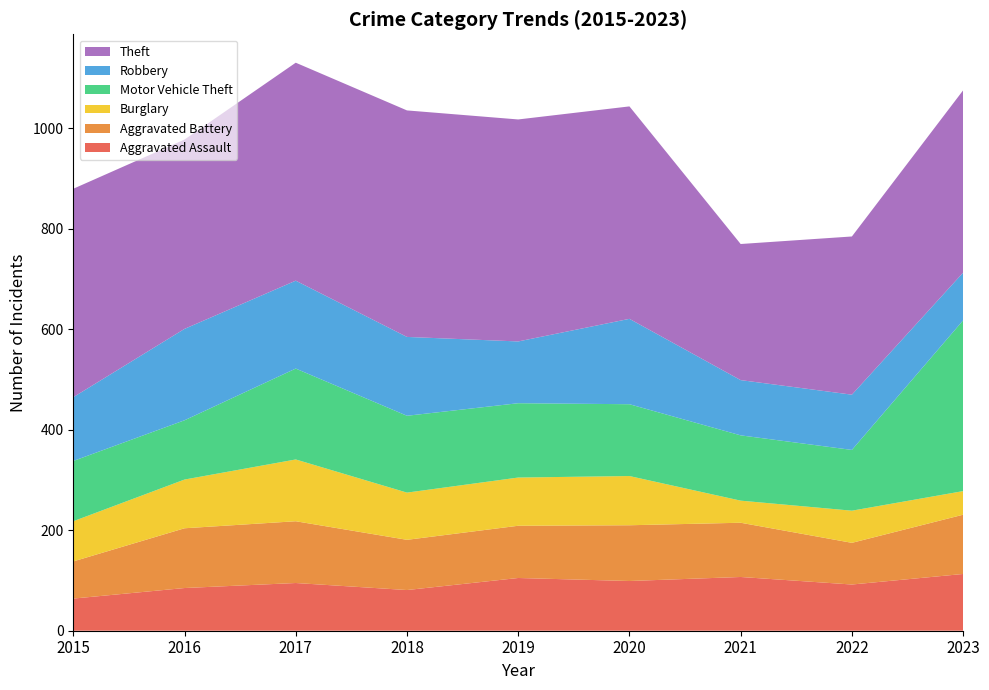

Reading right to left, extract all data points from this chart.

Aggravated Assault: 2023=113	2022=92	2021=107	2020=99	2019=105	2018=81	2017=95	2016=85	2015=64
Aggravated Battery: 2023=118	2022=83	2021=108	2020=111	2019=104	2018=100	2017=123	2016=119	2015=74
Burglary: 2023=47	2022=64	2021=44	2020=98	2019=96	2018=94	2017=123	2016=97	2015=80
Motor Vehicle Theft: 2023=340	2022=121	2021=130	2020=143	2019=148	2018=153	2017=181	2016=118	2015=120
Robbery: 2023=95	2022=110	2021=110	2020=170	2019=123	2018=157	2017=175	2016=182	2015=127
Theft: 2023=363	2022=315	2021=271	2020=423	2019=442	2018=451	2017=434	2016=377	2015=415